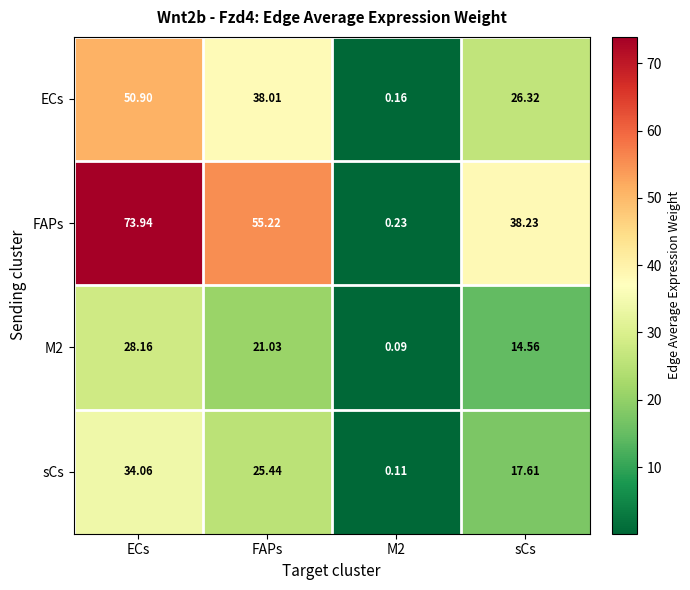

At how many categories does at least one series exceed 47?

2